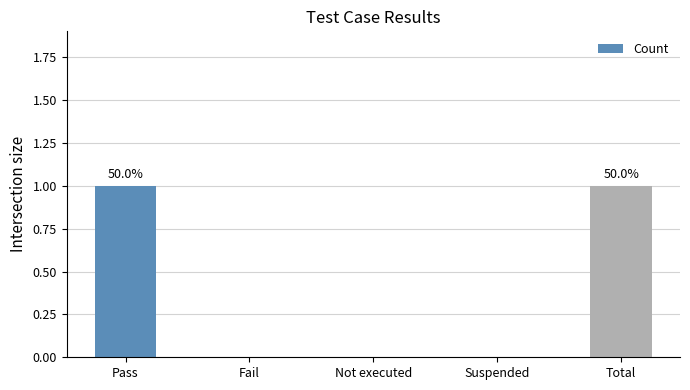

The chart shows a value of -1 at Suspended. True or false?

False